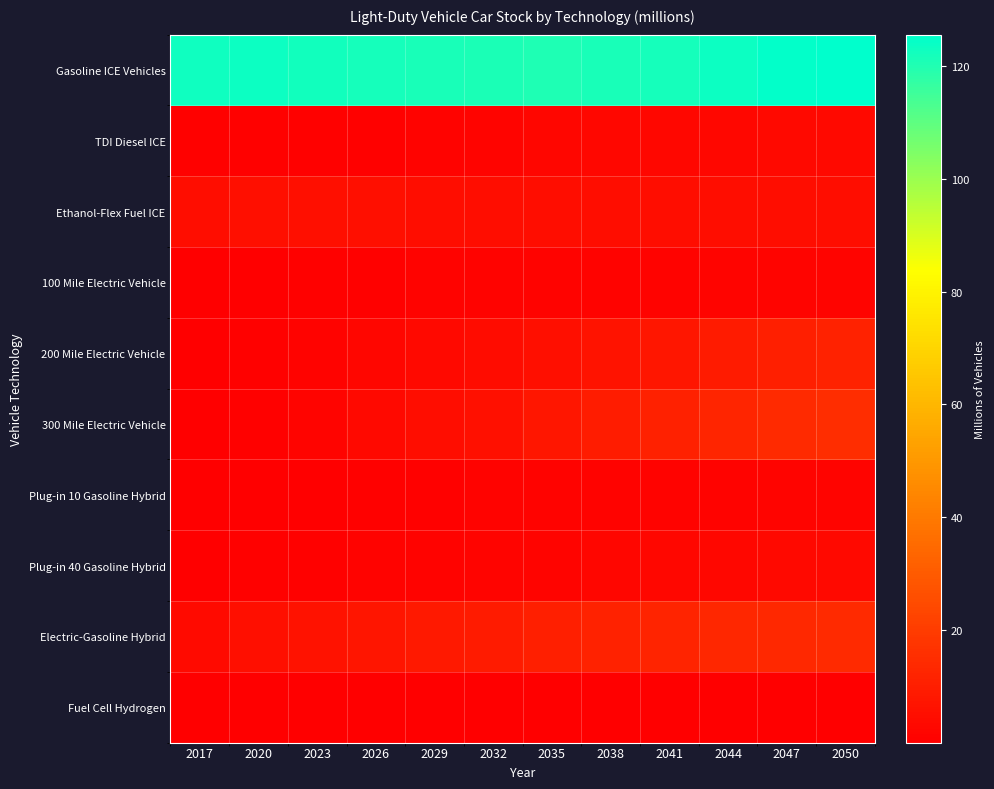

Which series has the widest spread of values?

300 Mile Electric Vehicle